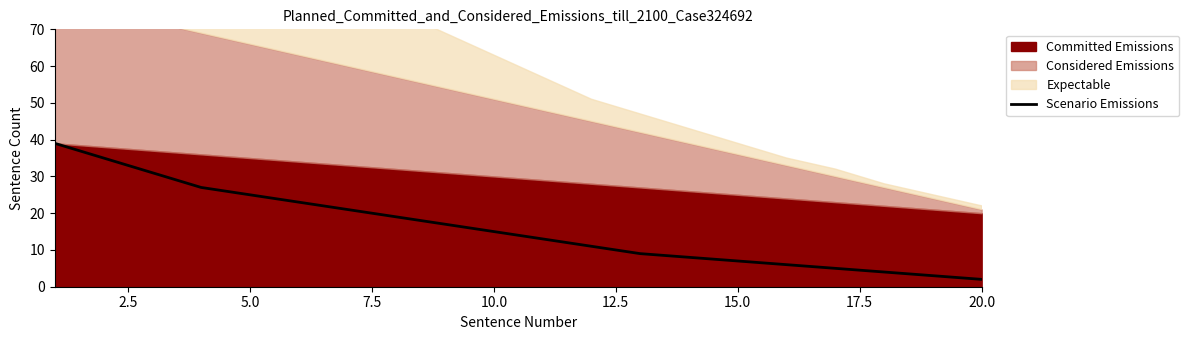

True or false: there are more than 2 points higher than both neighbors.

False